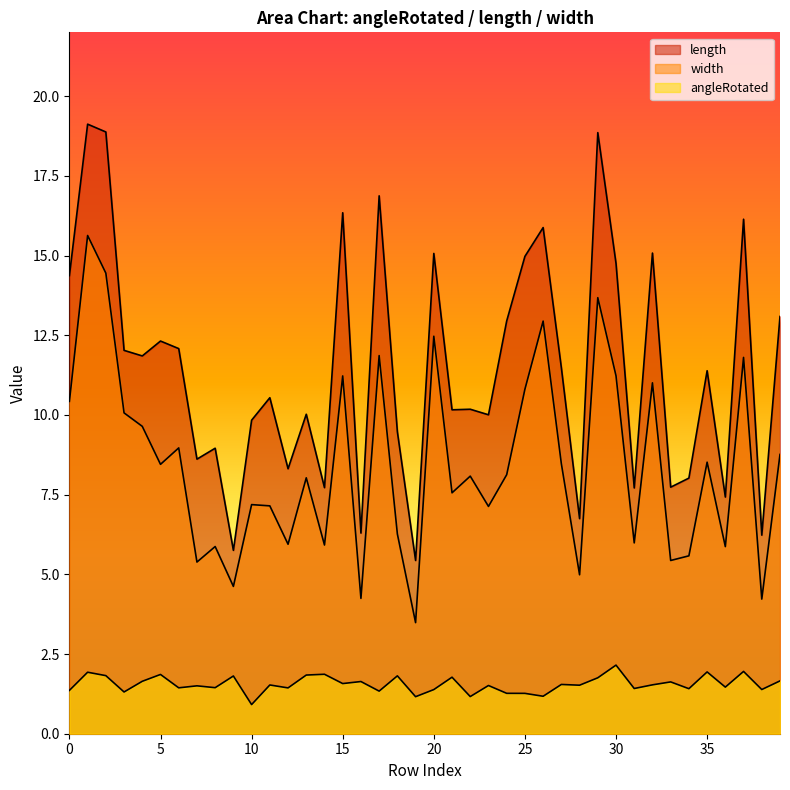

Where is the first local minimum for angleRotated?

3